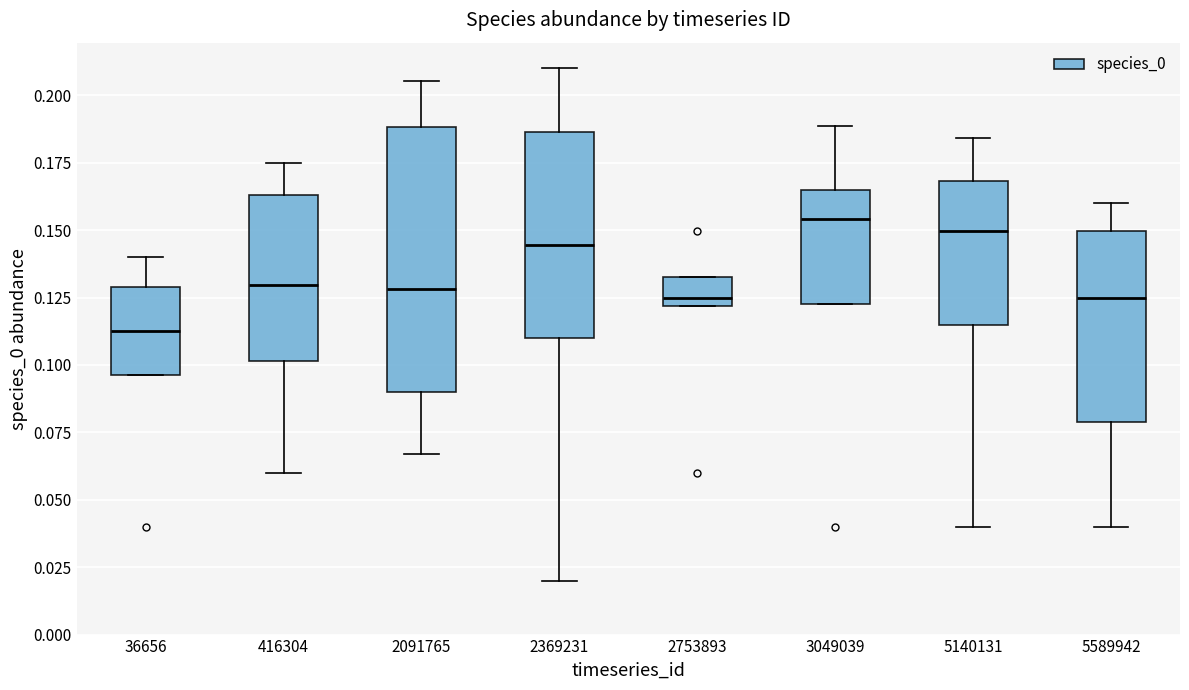

Where does the upper whisker of the box at x = 36656 end on the y-axis? The values are not printed on the chart, so give them approximately, as read against the axis.

0.140